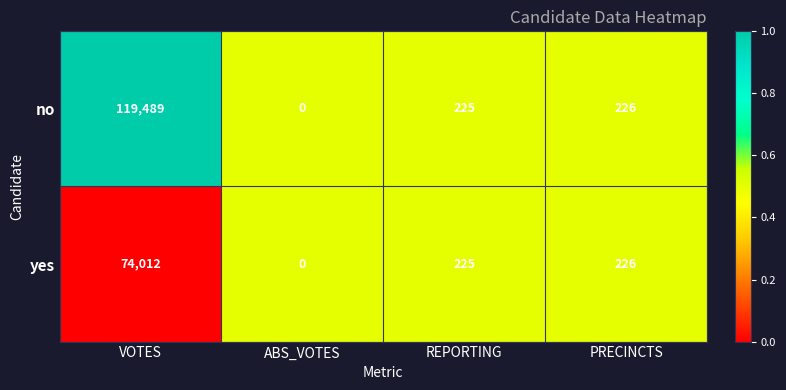

What is the difference between the maximum and minimum values in the no series?

119489